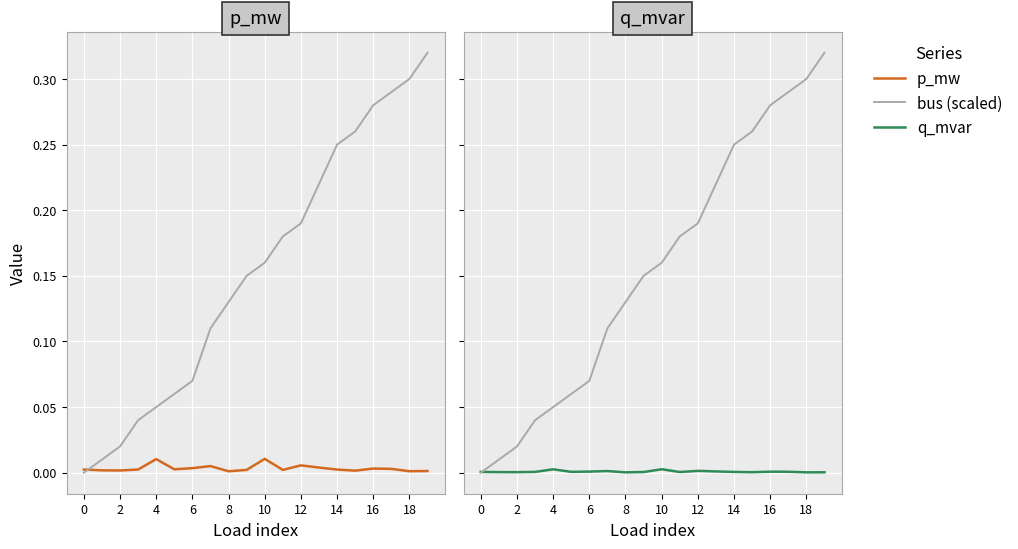

At which label does p_mw reach its peak?

10